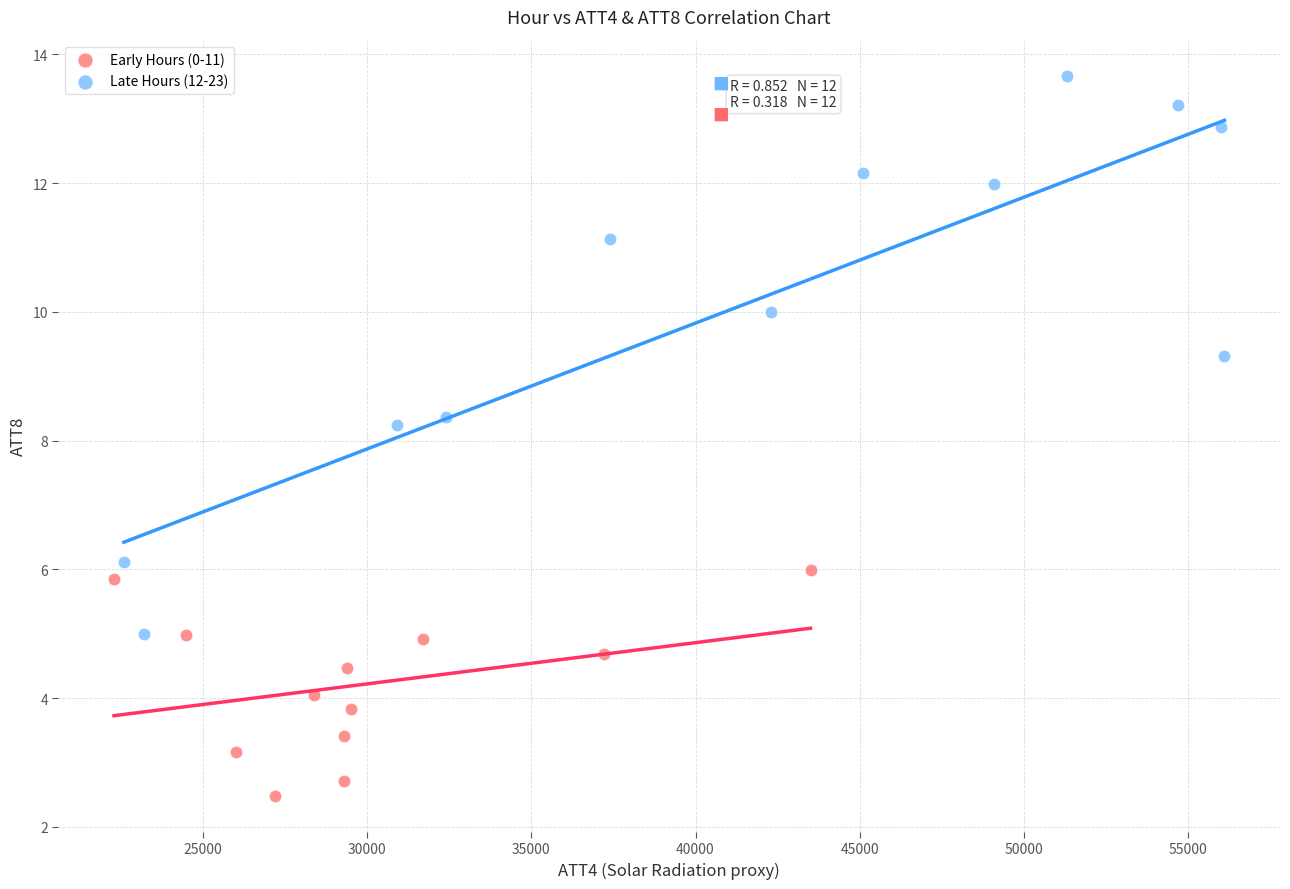

Which series reaches the maximum Y coordinate?

Late Hours (12-23)